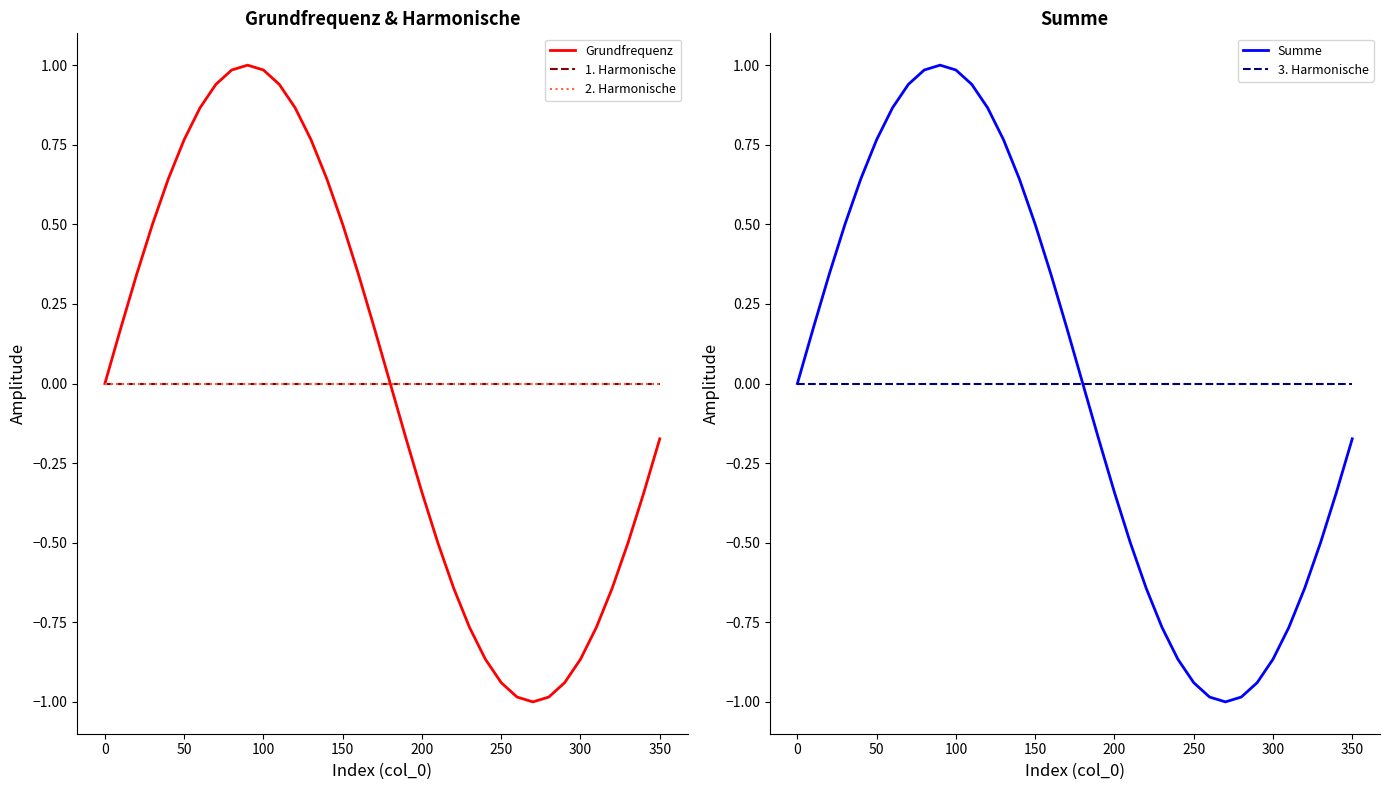

Rank the series by their maximum value, from lowest to highest.

1. Harmonische, 2. Harmonische, 3. Harmonische, Grundfrequenz, Summe